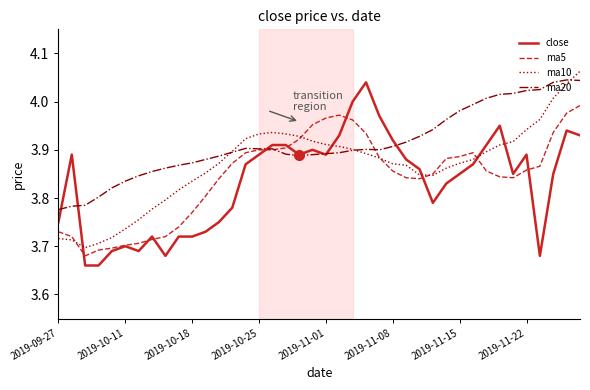

Which series has the largest total across all categories?

ma20